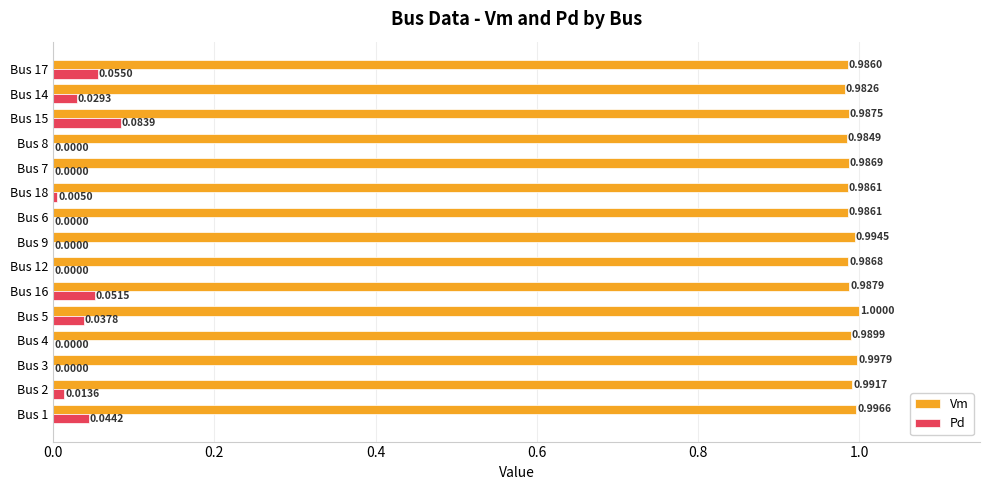

What is the sum of all Pd values?

0.3